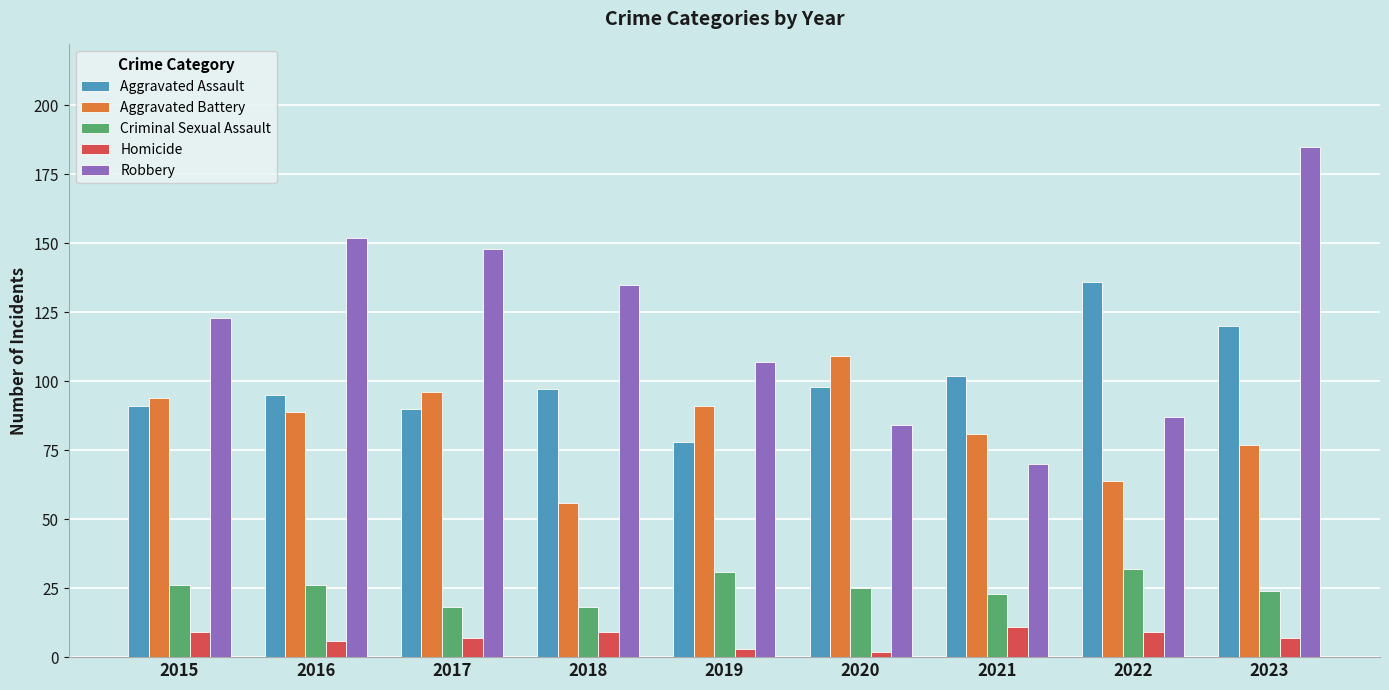

Between 2021 and 2023, which series saw the biggest shift?

Robbery